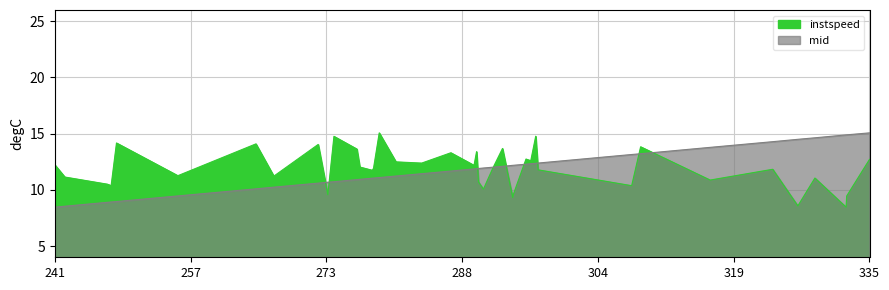

How many data points does each series have?

40